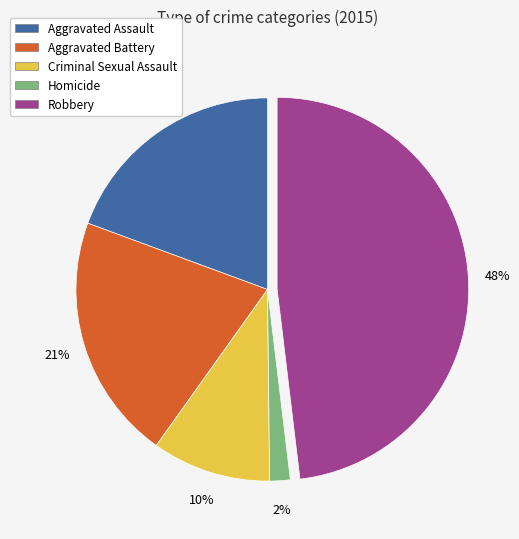

Is it true that Criminal Sexual Assault is 21% of the pie?

False